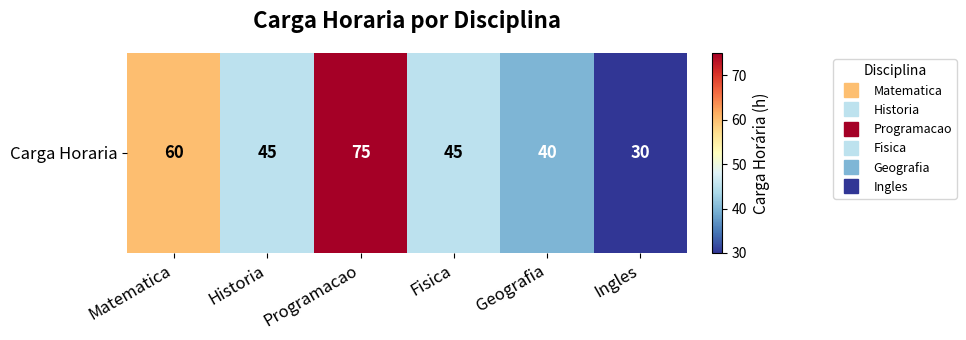

What is the ratio of the value at Geografia to the value at Ingles?

1.3